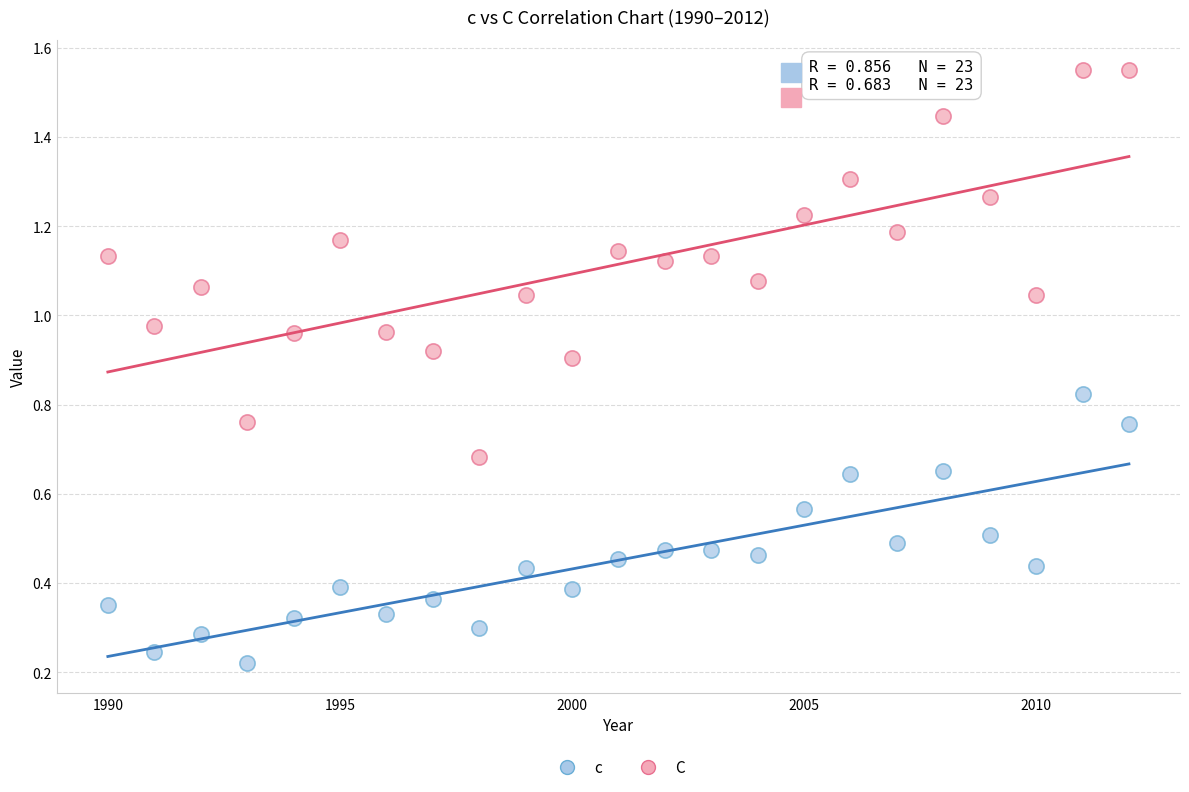

Which series reaches the minimum Y coordinate?

c